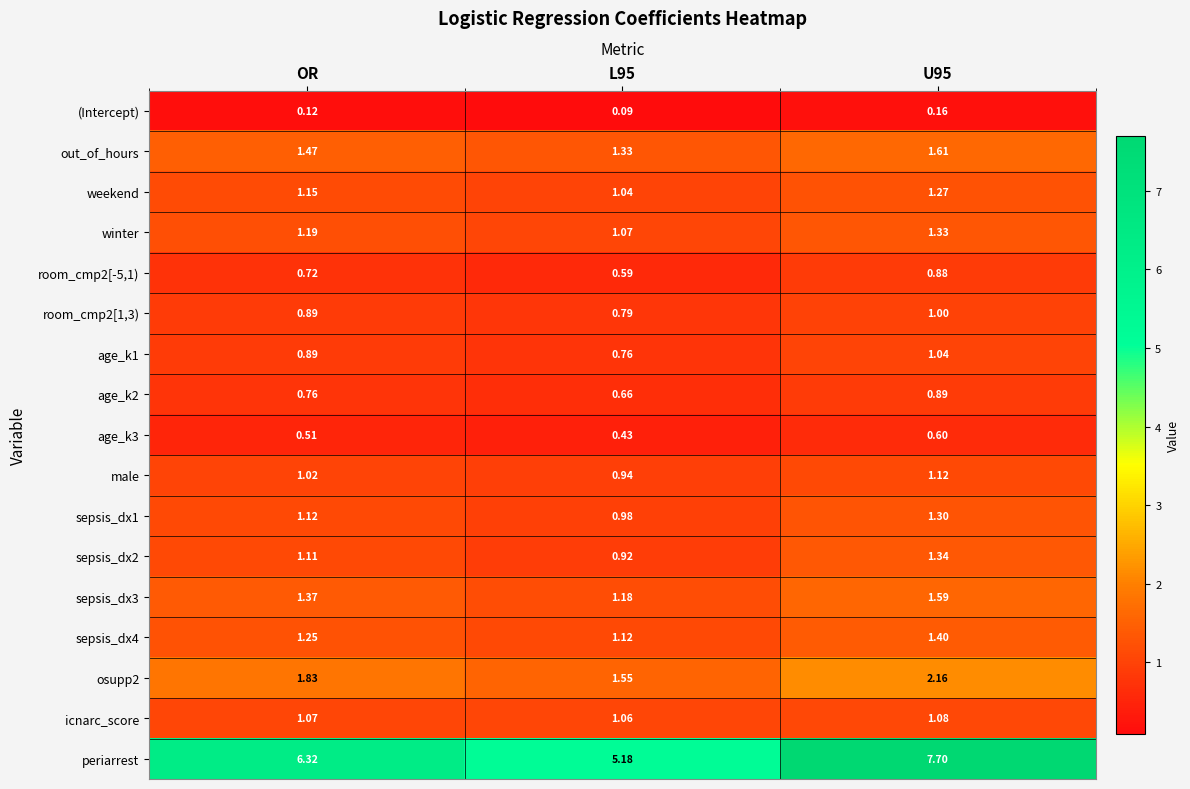

Which series has the widest spread of values?

periarrest